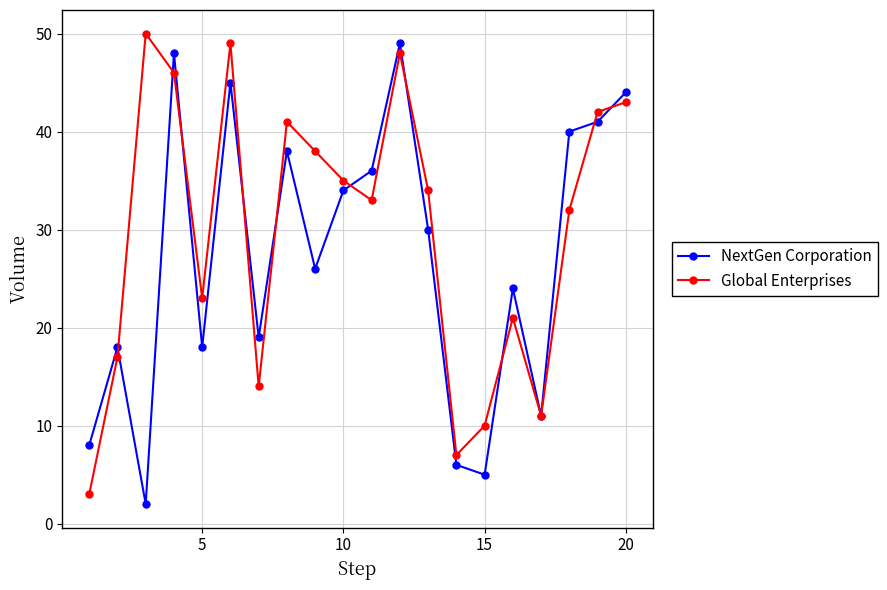

True or false: Global Enterprises has more than 2 points higher than both neighbors.

True